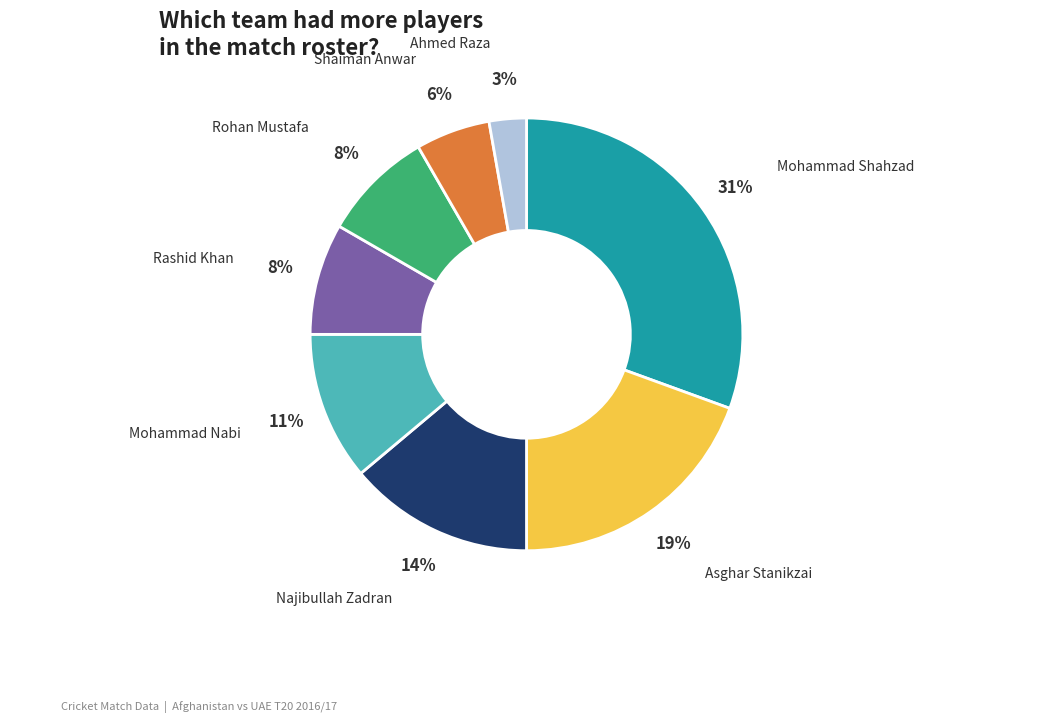

To the nearest percent, what is the difference between the largest and smallest slice percentages?

28%